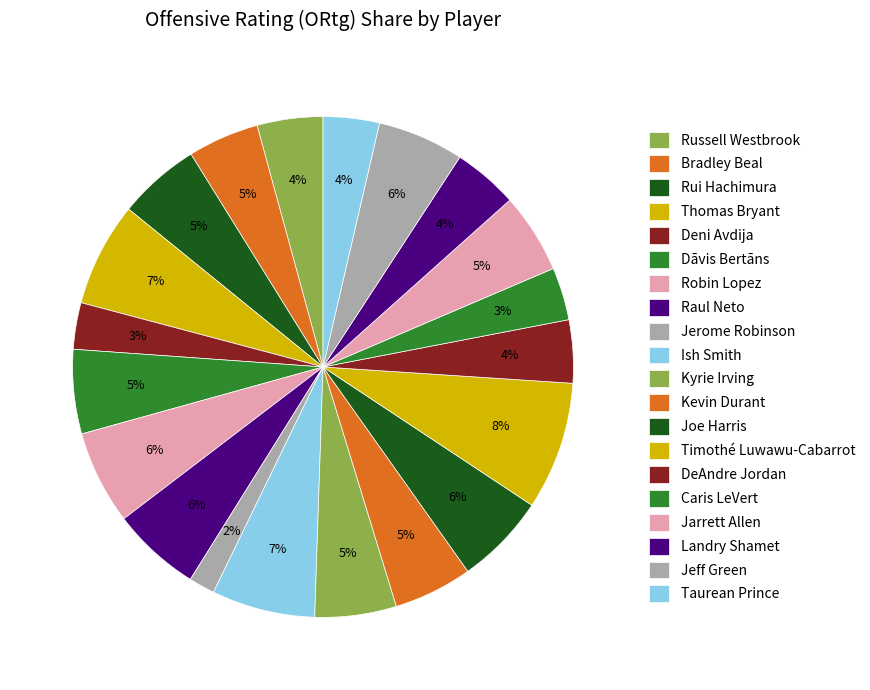

How many segments does this pie chart have?

20